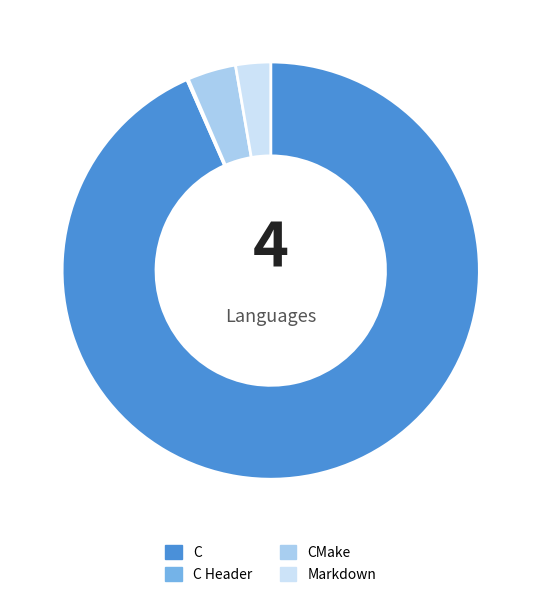

True or false: Markdown accounts for 3% of the total.

True